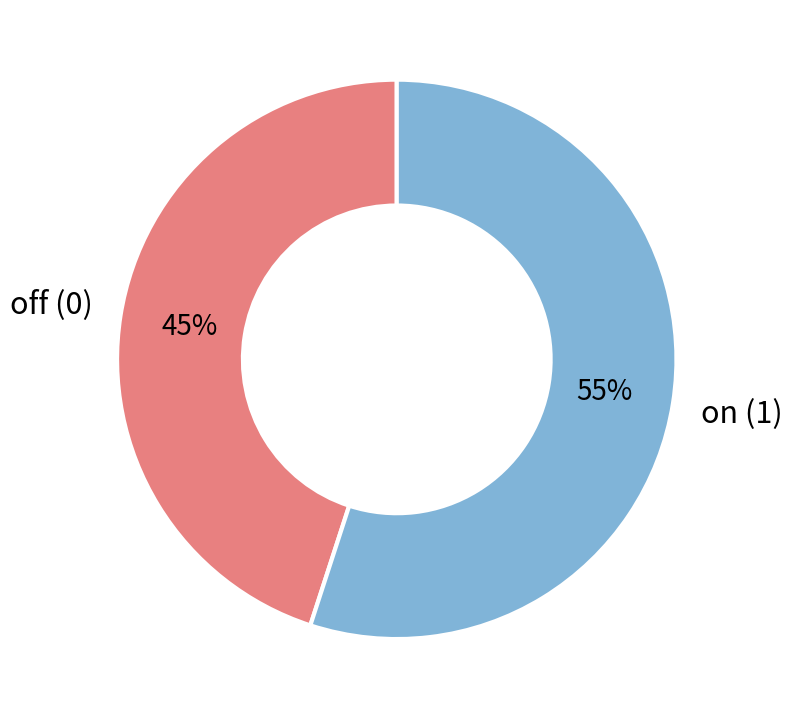

Do on (1) and off (0) together represent more than half of the pie?

Yes